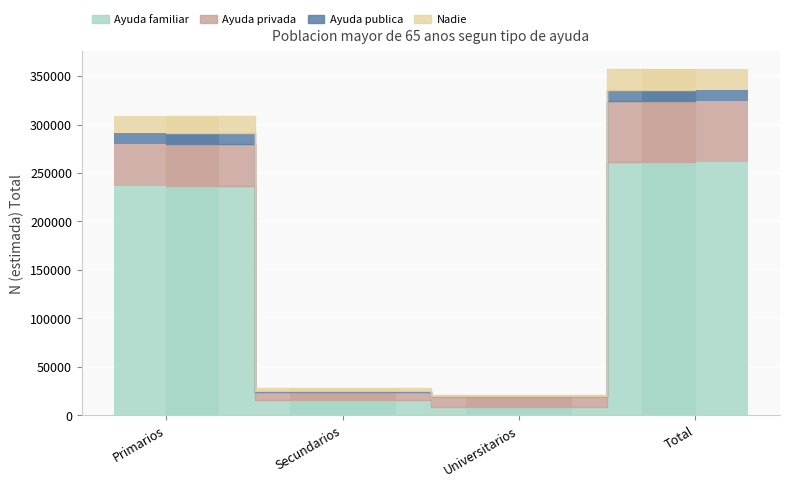

At which category is the sum across all series the highest?

Total